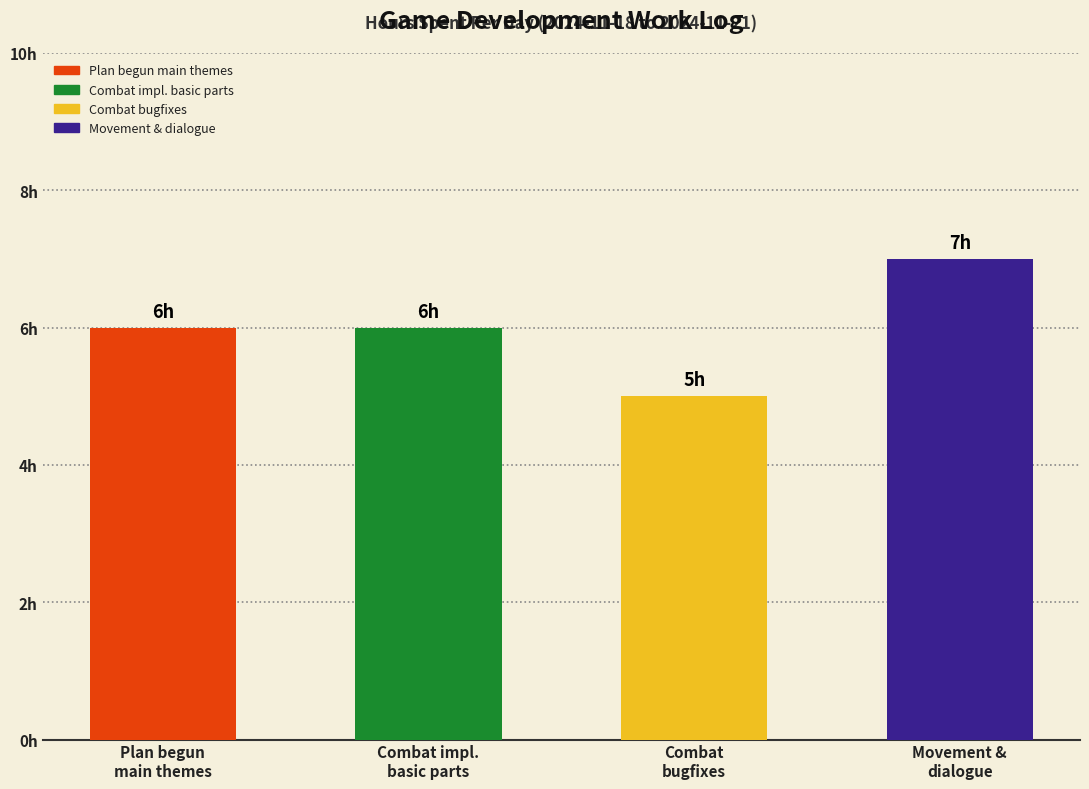

Which label corresponds to the largest value in the chart?

Movement &
dialogue